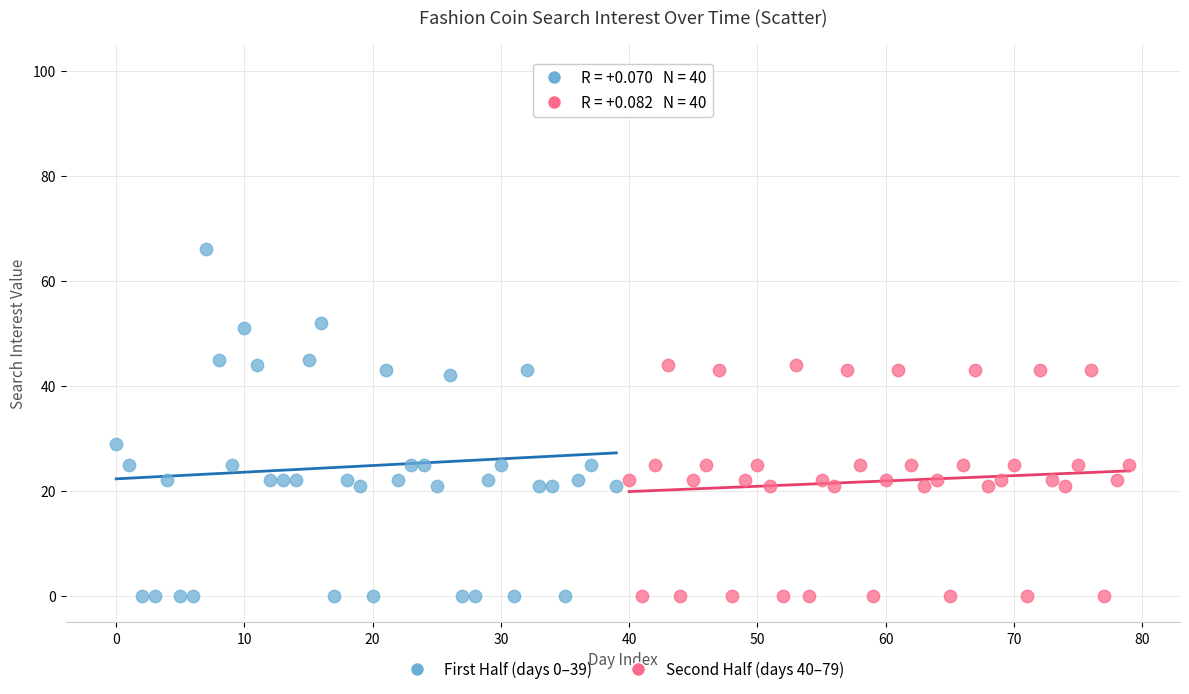

Which series reaches the maximum Y coordinate?

First Half (days 0–39)